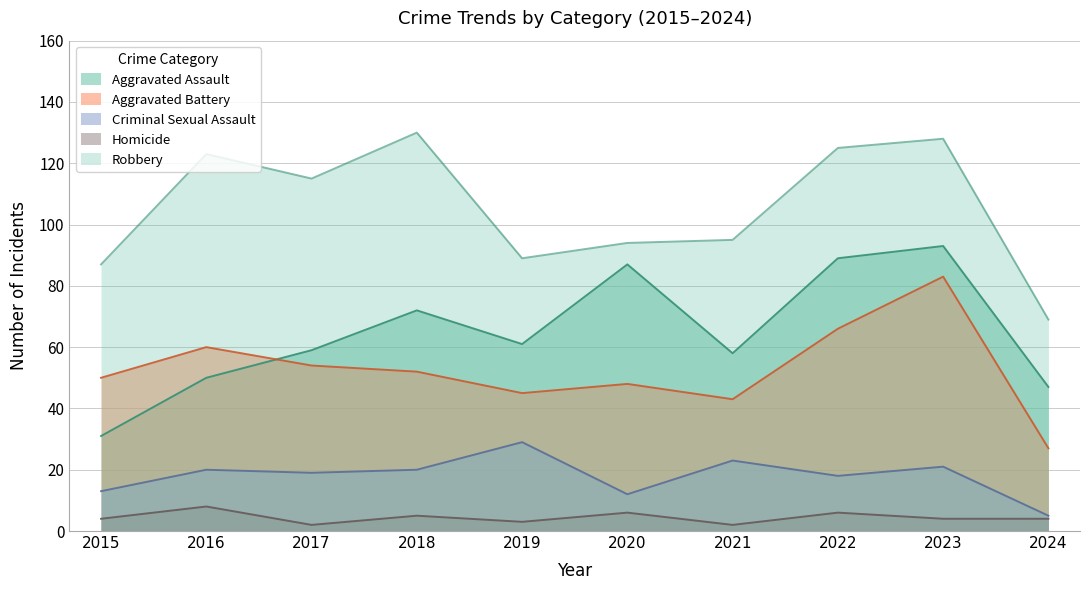

Reading left to right, extract all data points from this chart.

Aggravated Assault: 31	50	59	72	61	87	58	89	93	47
Aggravated Battery: 50	60	54	52	45	48	43	66	83	27
Criminal Sexual Assault: 13	20	19	20	29	12	23	18	21	5
Homicide: 4	8	2	5	3	6	2	6	4	4
Robbery: 87	123	115	130	89	94	95	125	128	69